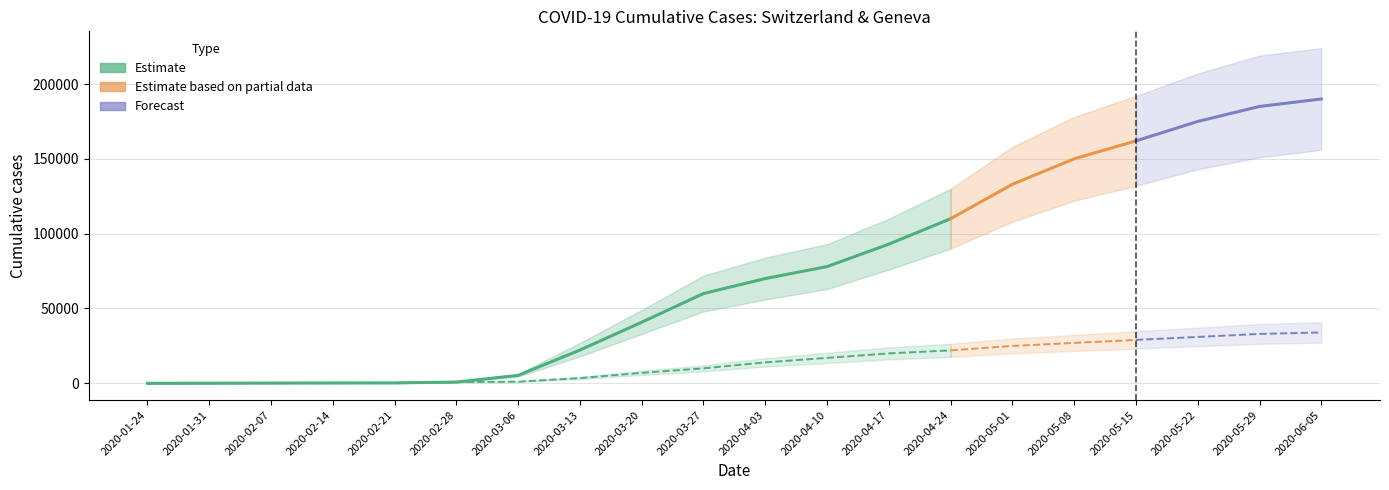

What is the label of the 18th point from the right?

2020-02-07